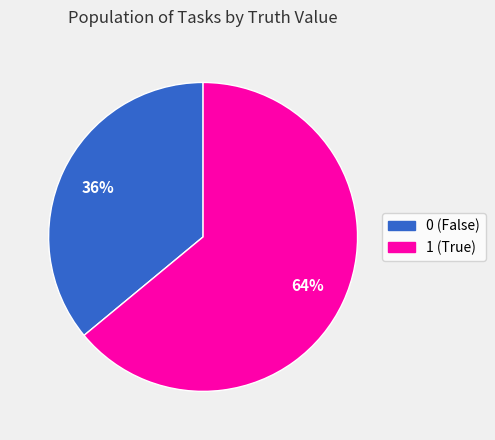

To the nearest percent, what is the combined percentage of 0 and 1?

100%